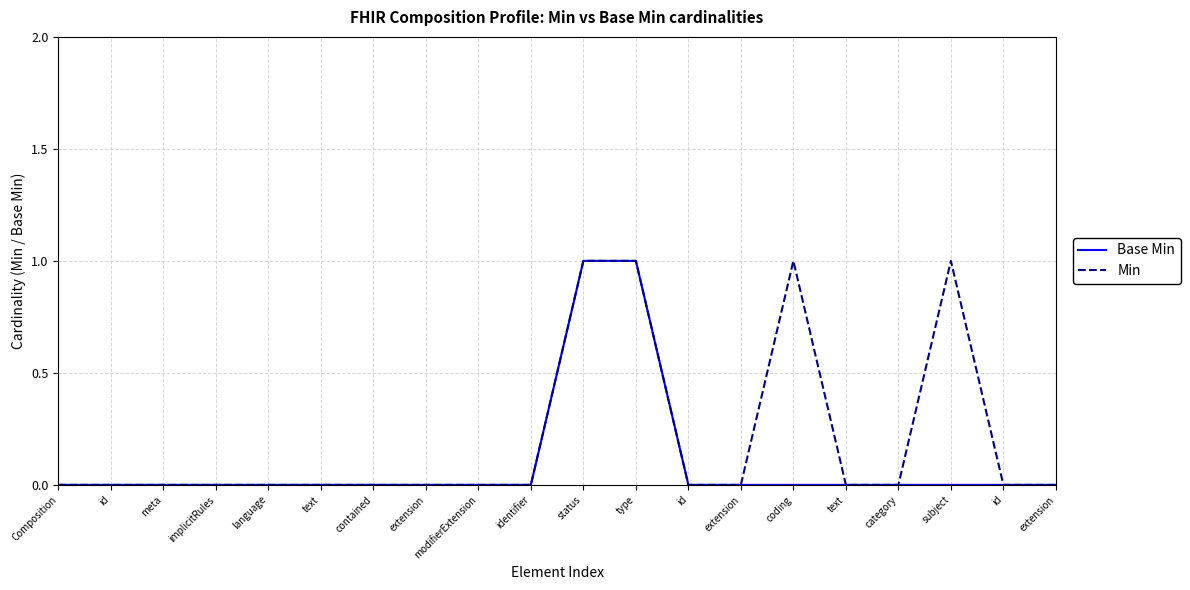

What are all the series names shown in the legend?

Base Min, Min